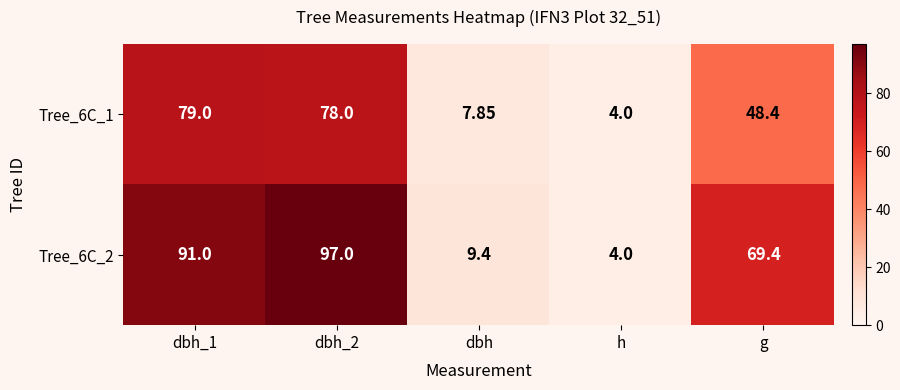

Is the value of Tree_6C_1 at dbh_1 greater than the value of Tree_6C_2 at dbh?

Yes